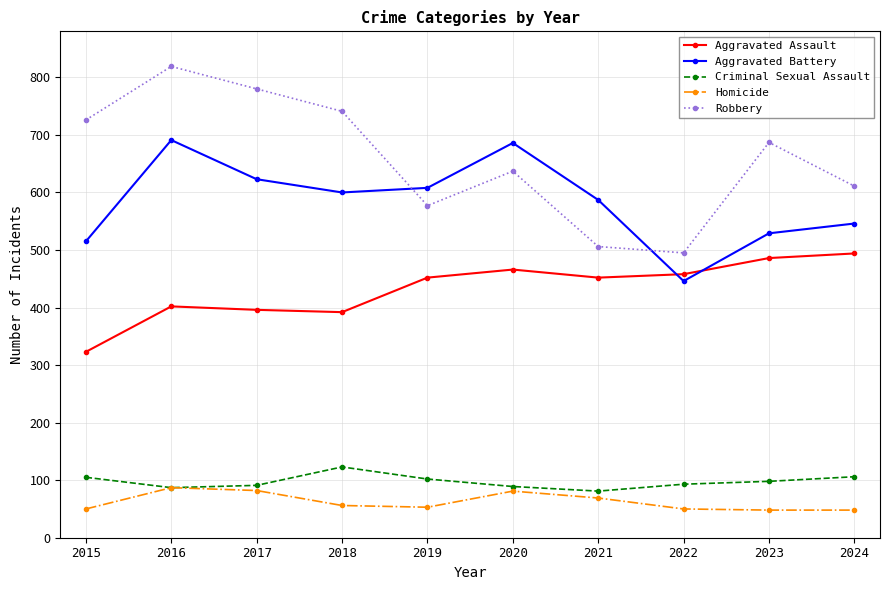

What is the difference between the second highest and second lowest values in the Robbery series?

274